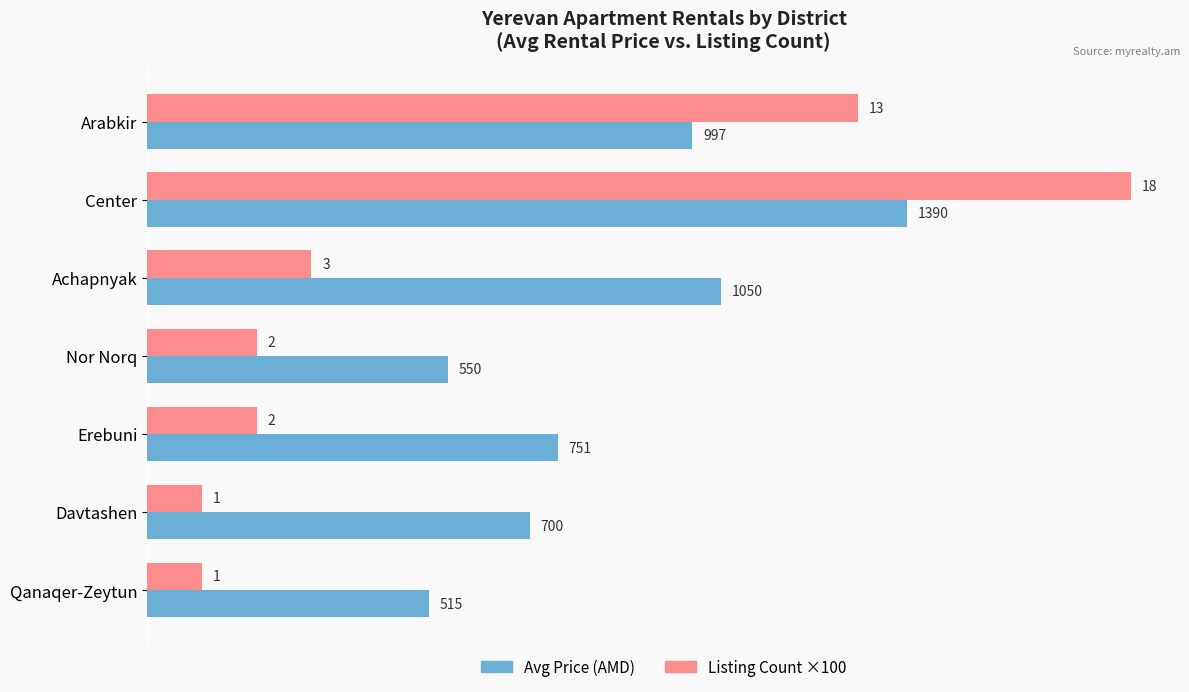

What are all the series names shown in the legend?

Avg Price (AMD), Listing Count ×100